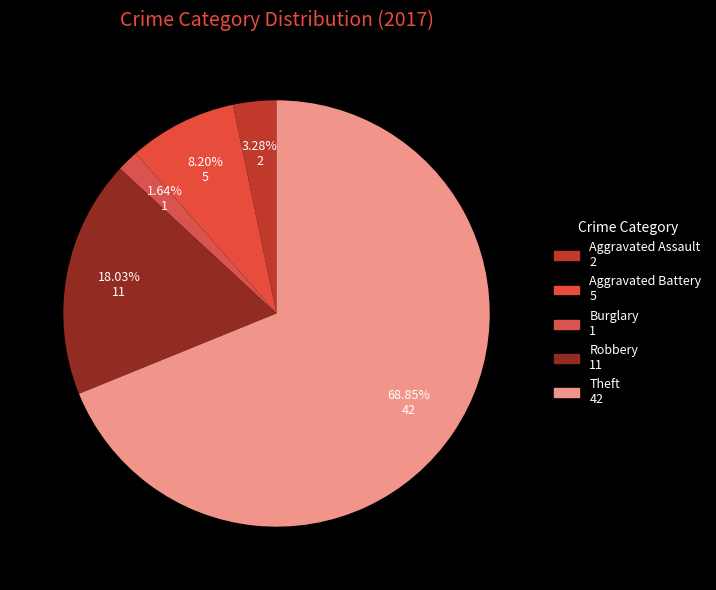

Which category accounts for the majority?

Theft